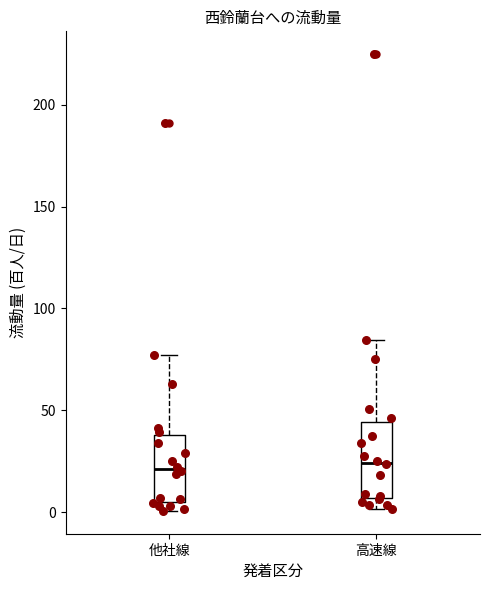

Where does the upper whisker of the box for 他社線 end on the y-axis? The values are not printed on the chart, so give them approximately, as read against the axis.

75